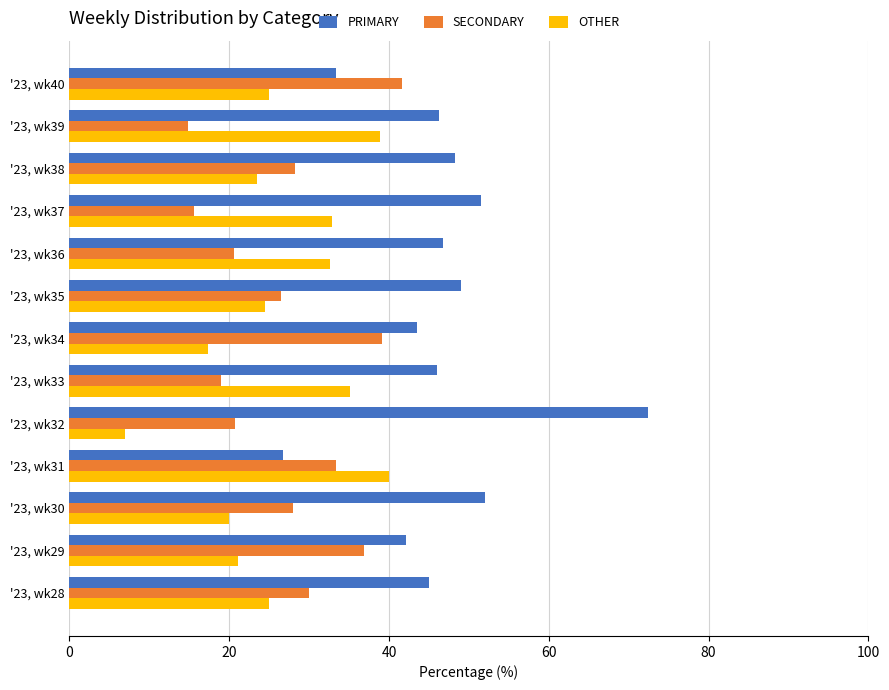

At '23, wk38, list the series in order from smallest to largest.

OTHER, SECONDARY, PRIMARY